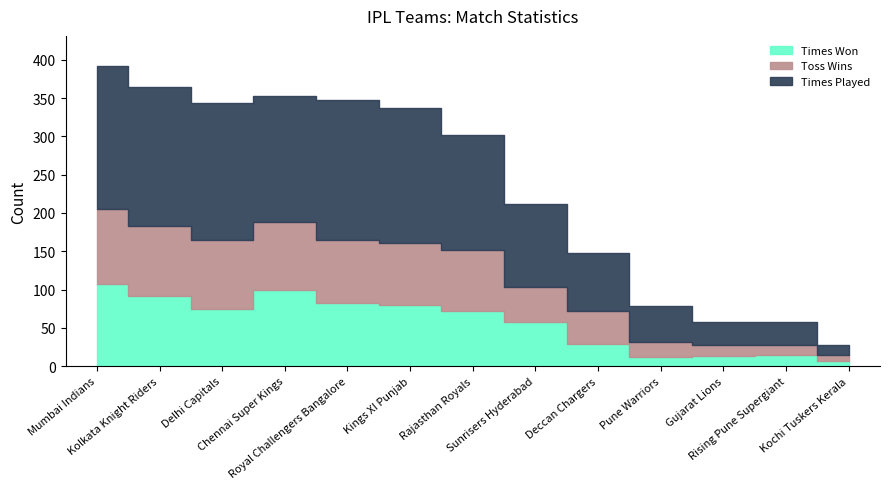

What is the smallest value displayed?

6